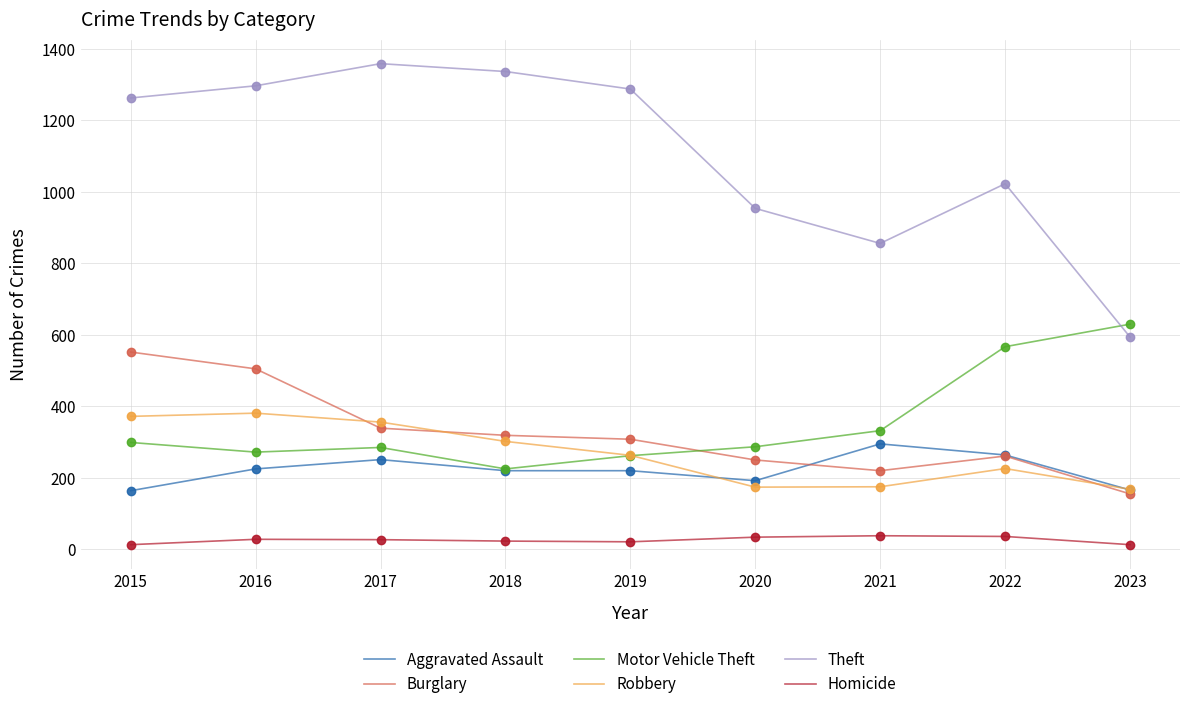

True or false: Theft and Aggravated Assault intersect in this chart.

False